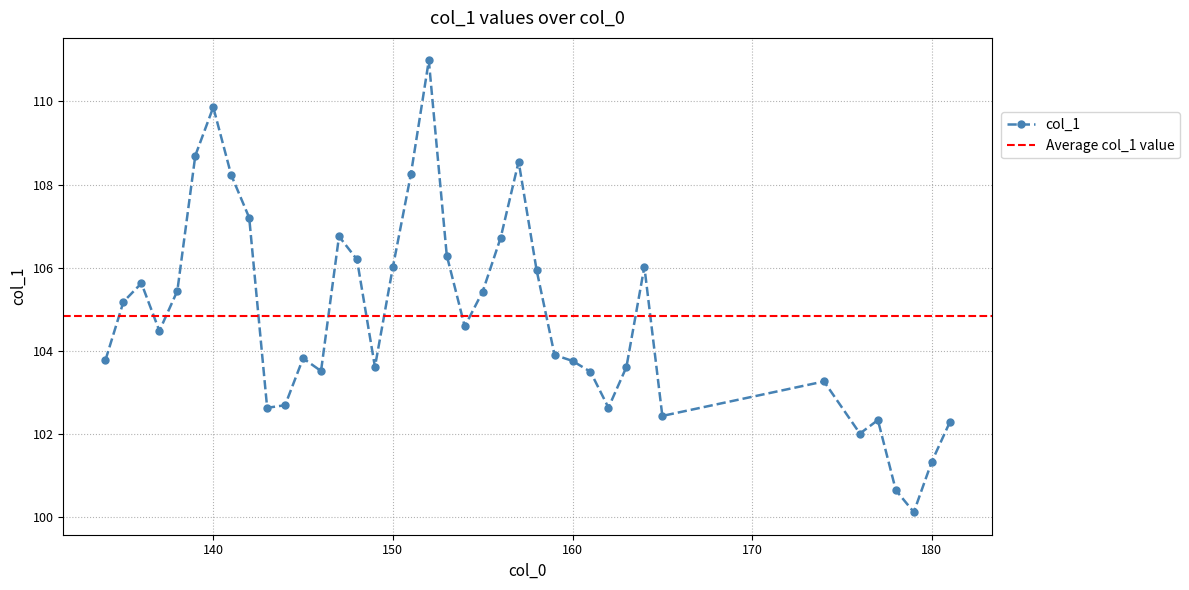

Approximately how many times larger is the value at 160 compared to 141?

1.0